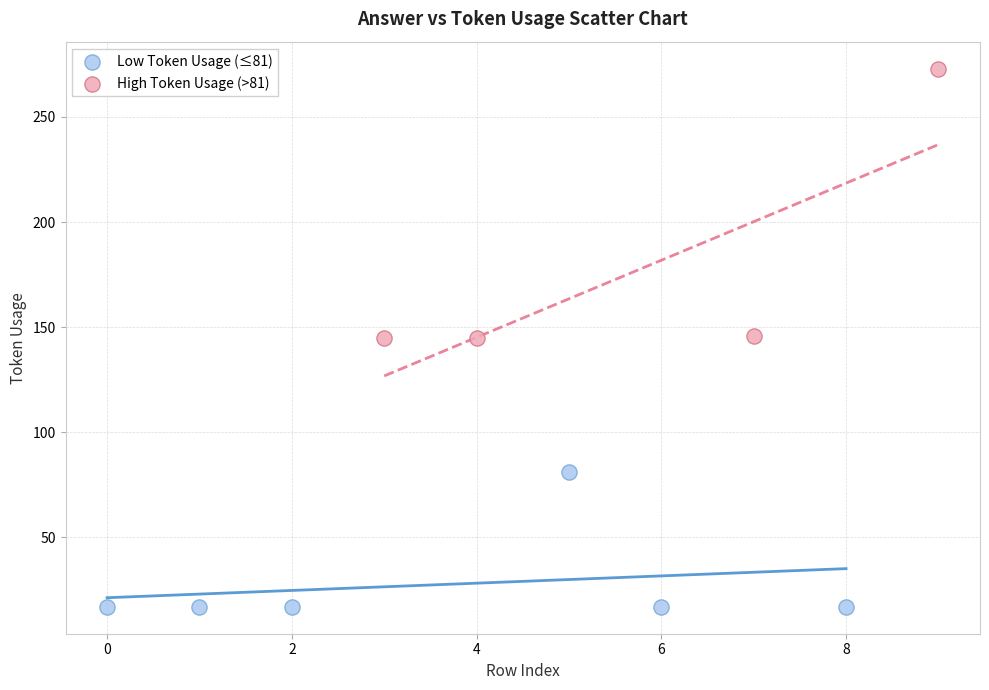

Which series reaches the minimum Y coordinate?

Low Token Usage (≤81)